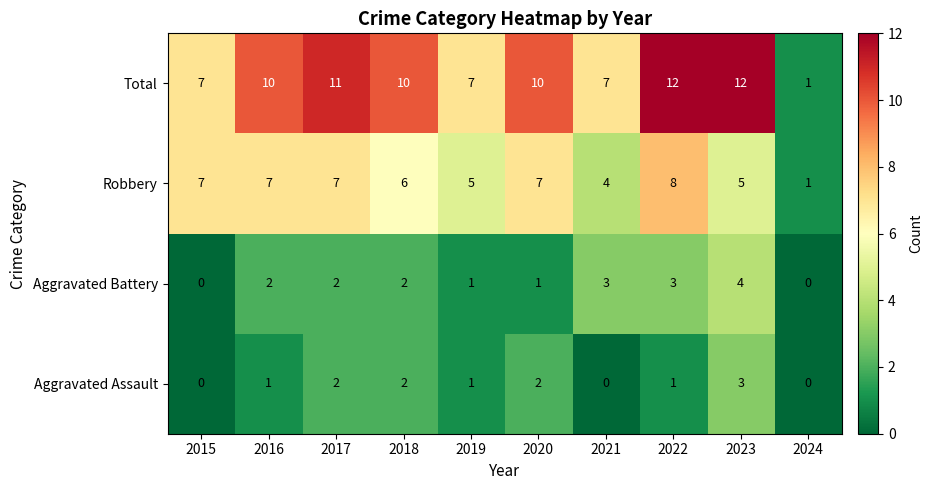

List the series in order of their peak value, lowest first.

Aggravated Assault, Aggravated Battery, Robbery, Total